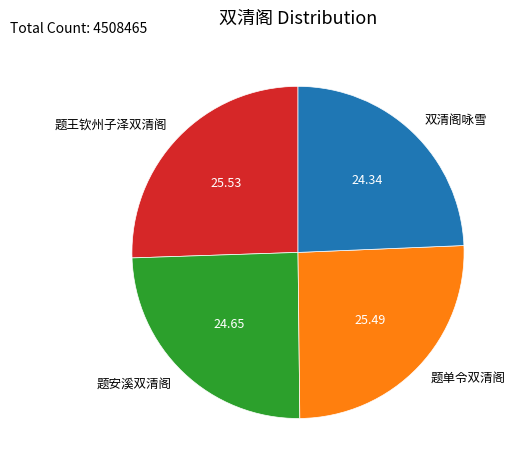

Does 题单令双清阁 represent more than half of the total?

No